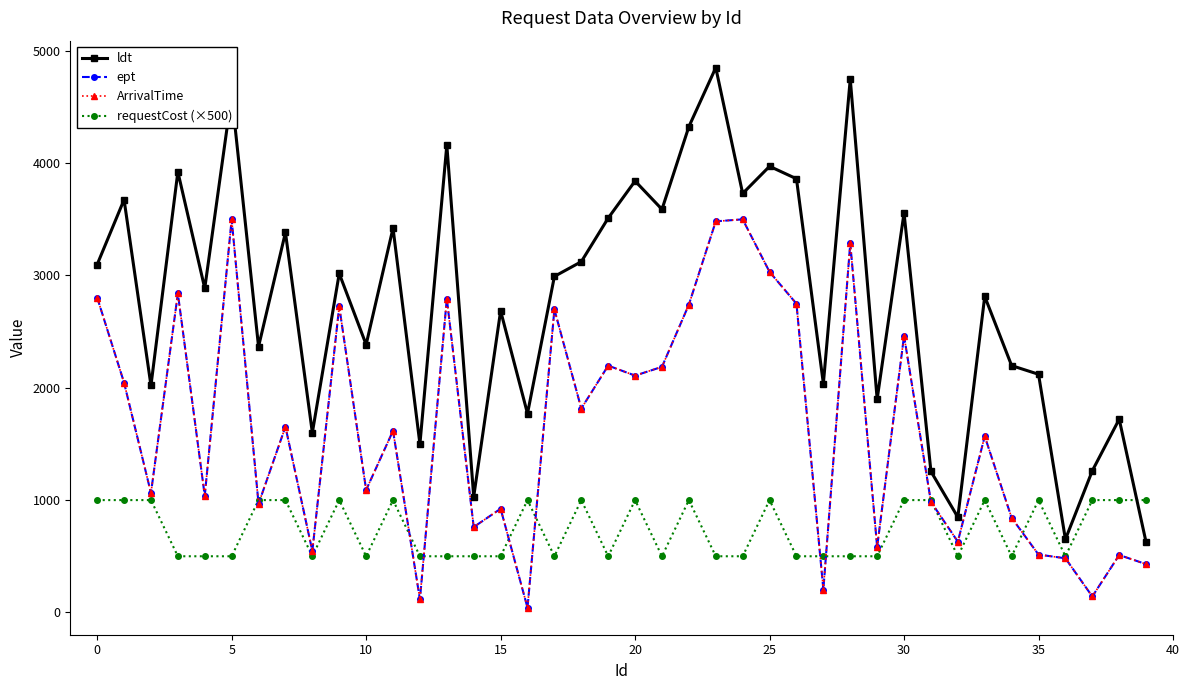

Does the chart have visible grid lines?

No